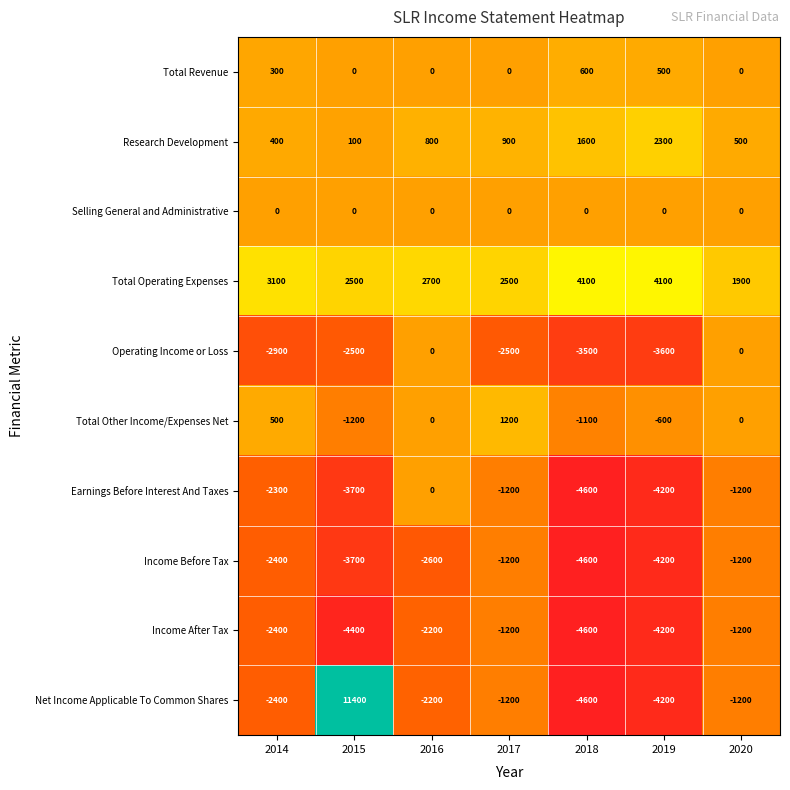

What is the total value across all series at 2014?

-8100